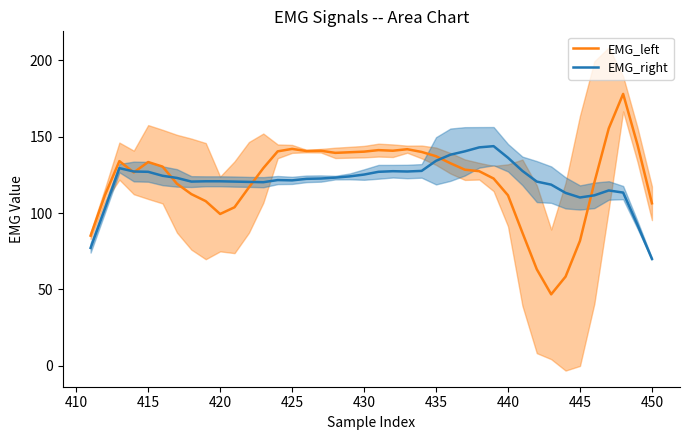

How many intersections are there between EMG_left and EMG_right?

6